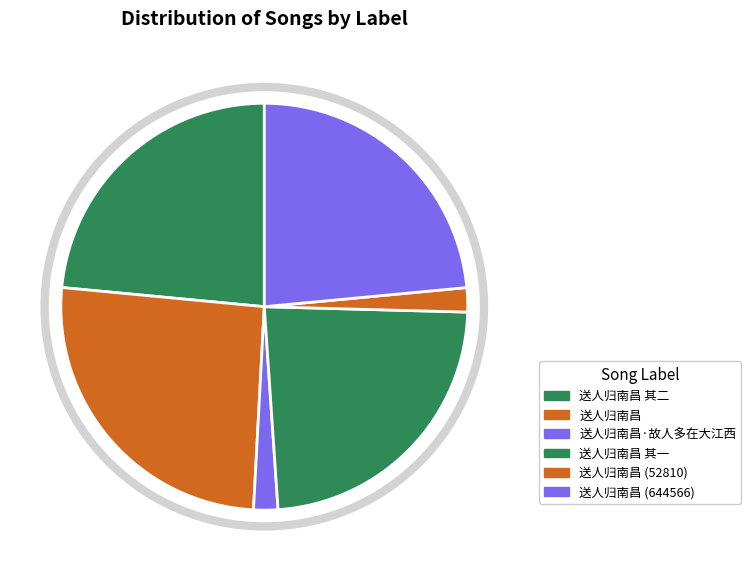

To the nearest percent, what is the combined percentage of 送人归南昌·故人多在大江西 and 送人归南昌 (644566)?

25%